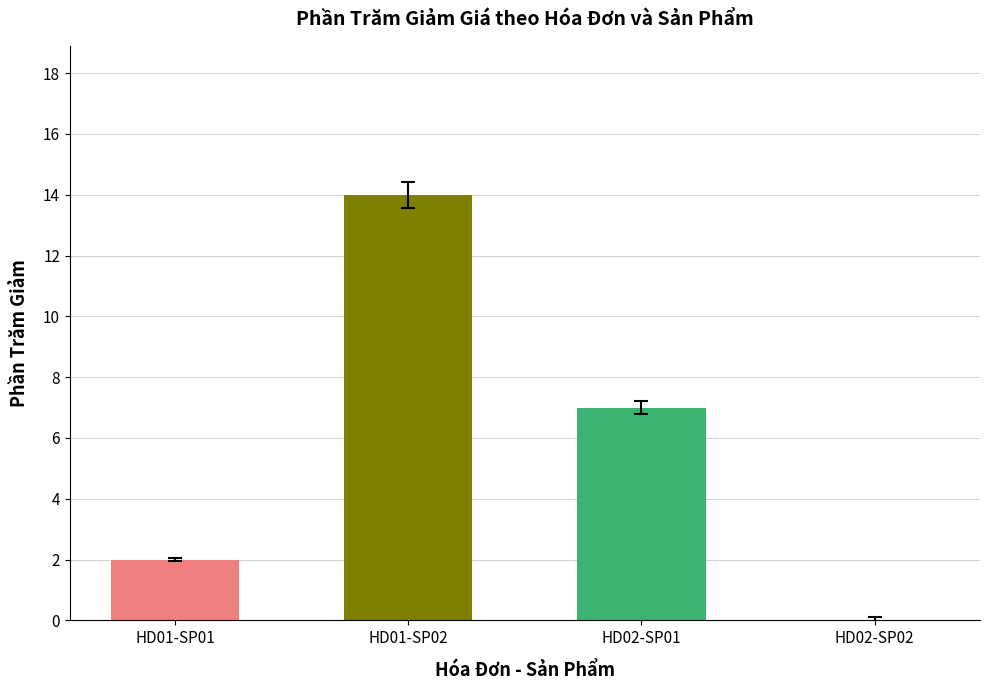

What is the sum of all values?

23